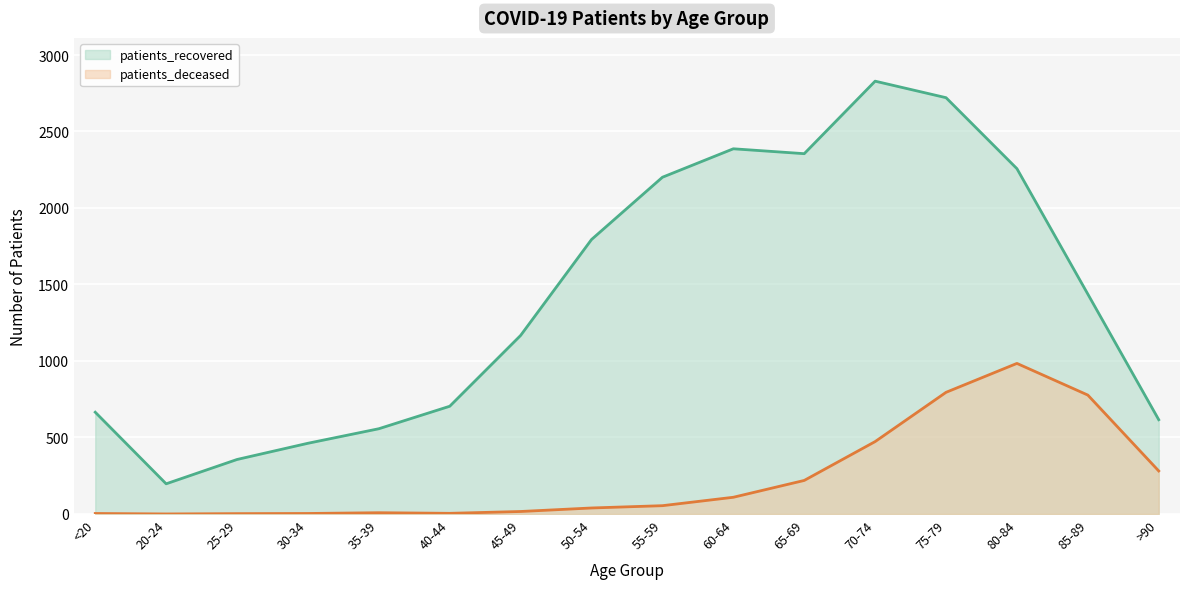

True or false: patients_recovered and patients_deceased intersect in this chart.

False